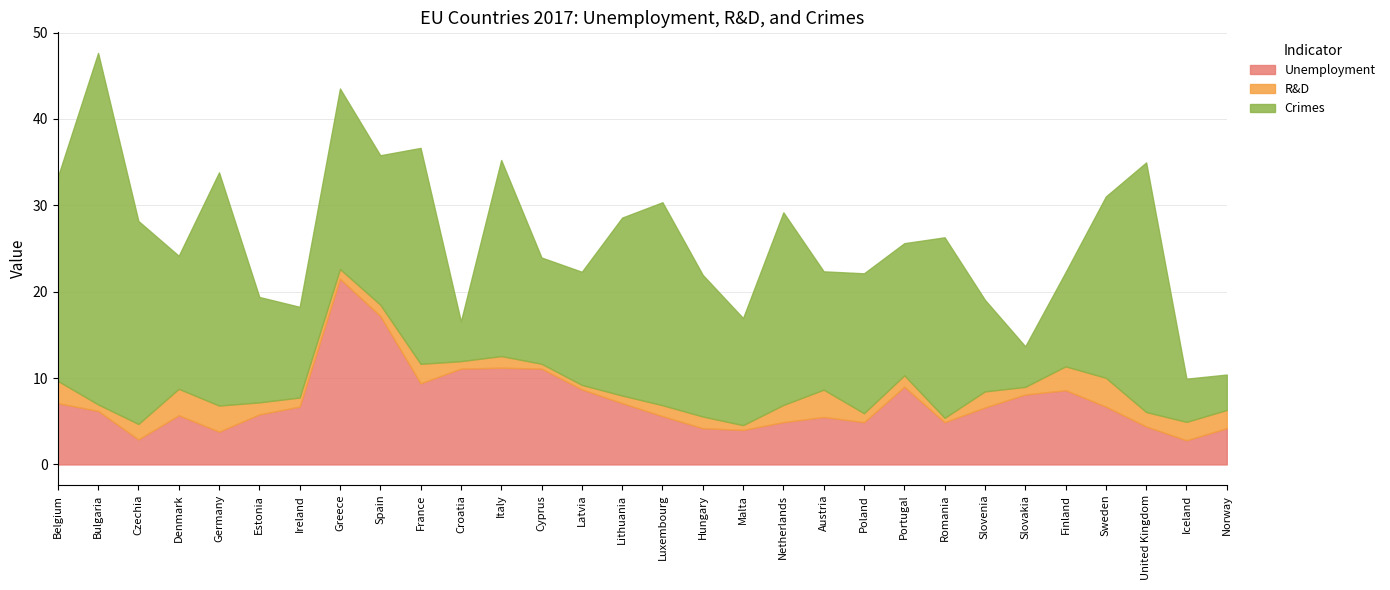

Which series has the widest spread of values?

Crimes